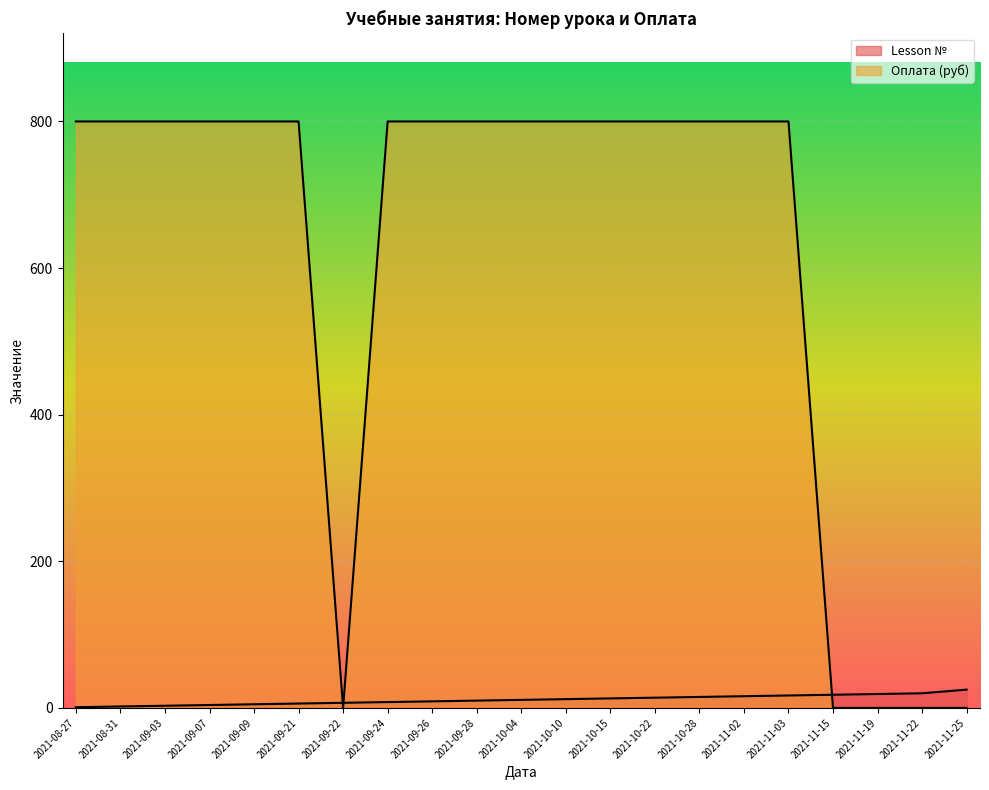

How many data points does each series have?

21